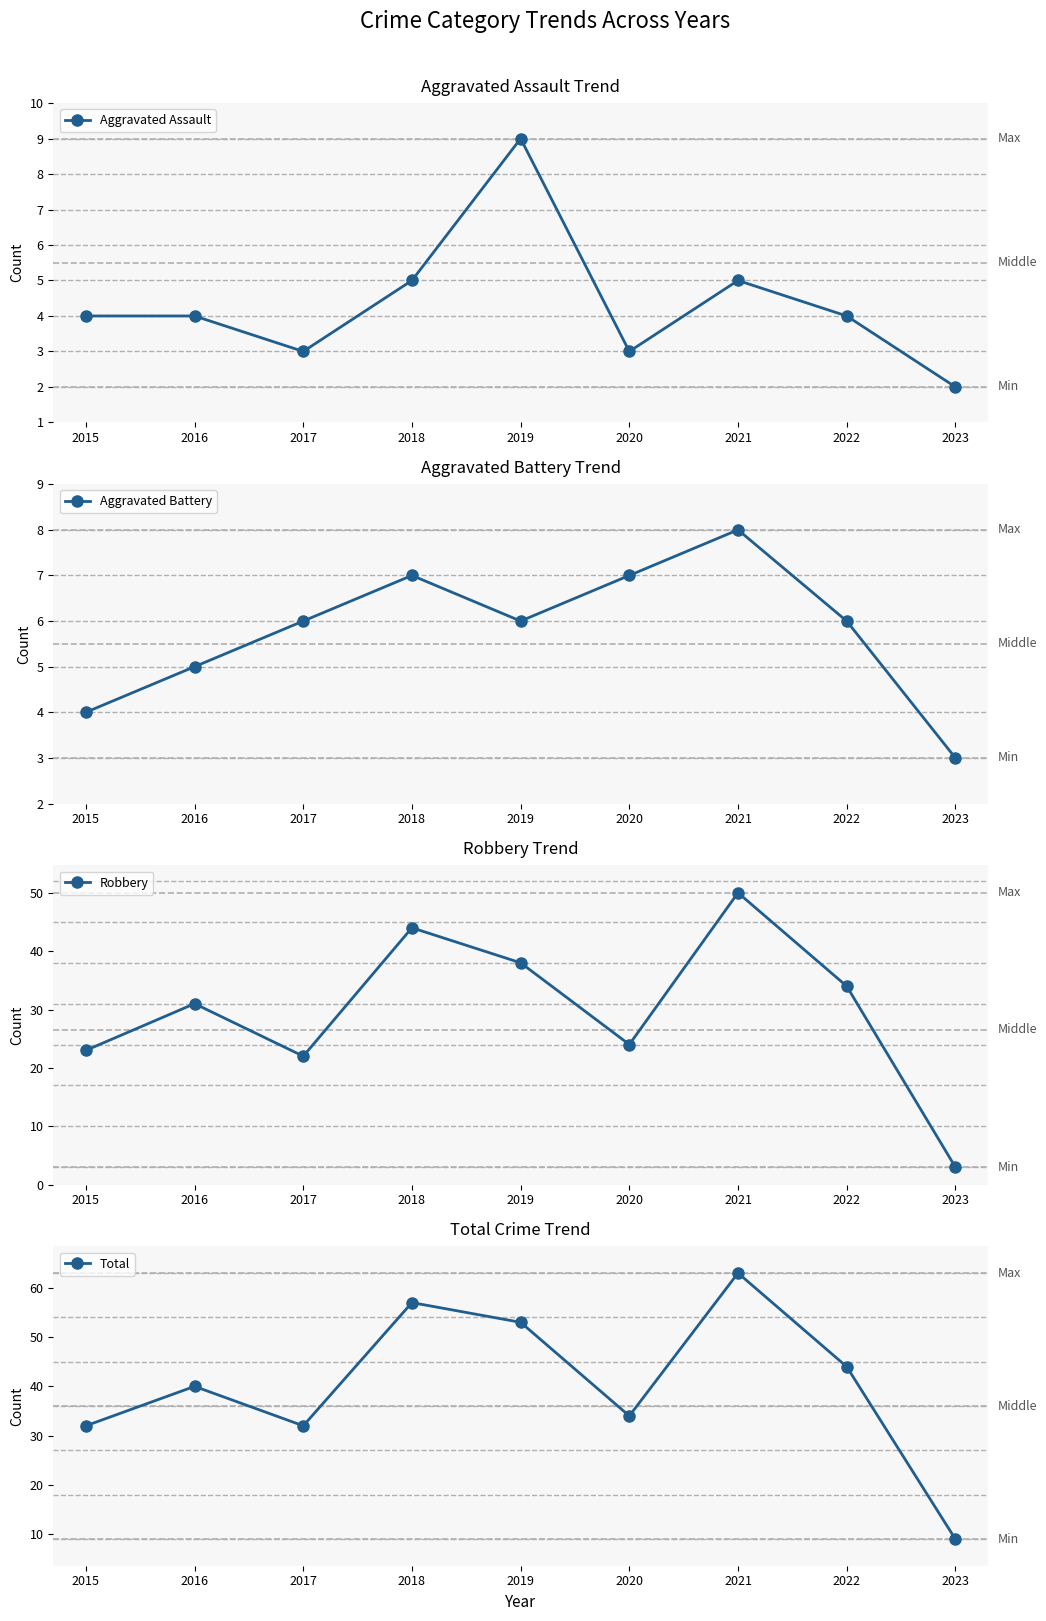

Rank the series by their maximum value, from highest to lowest.

Total, Robbery, Aggravated Assault, Aggravated Battery